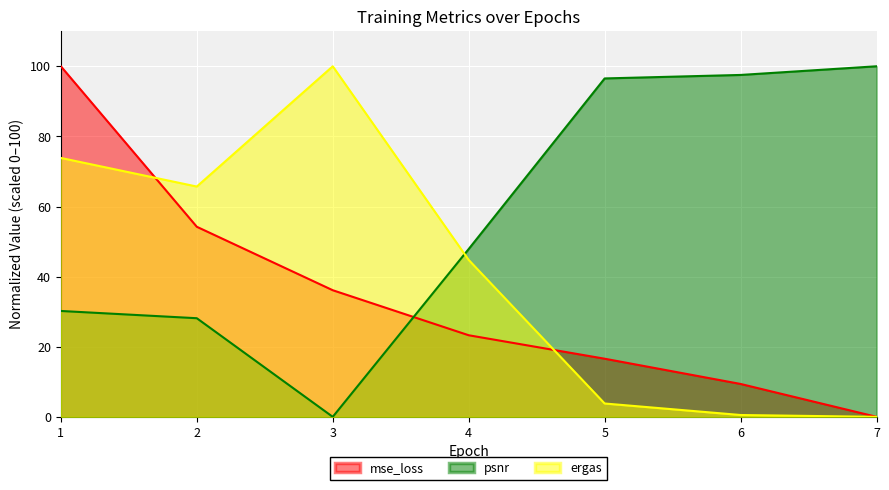

Which has a higher value, 1 or 7?

1